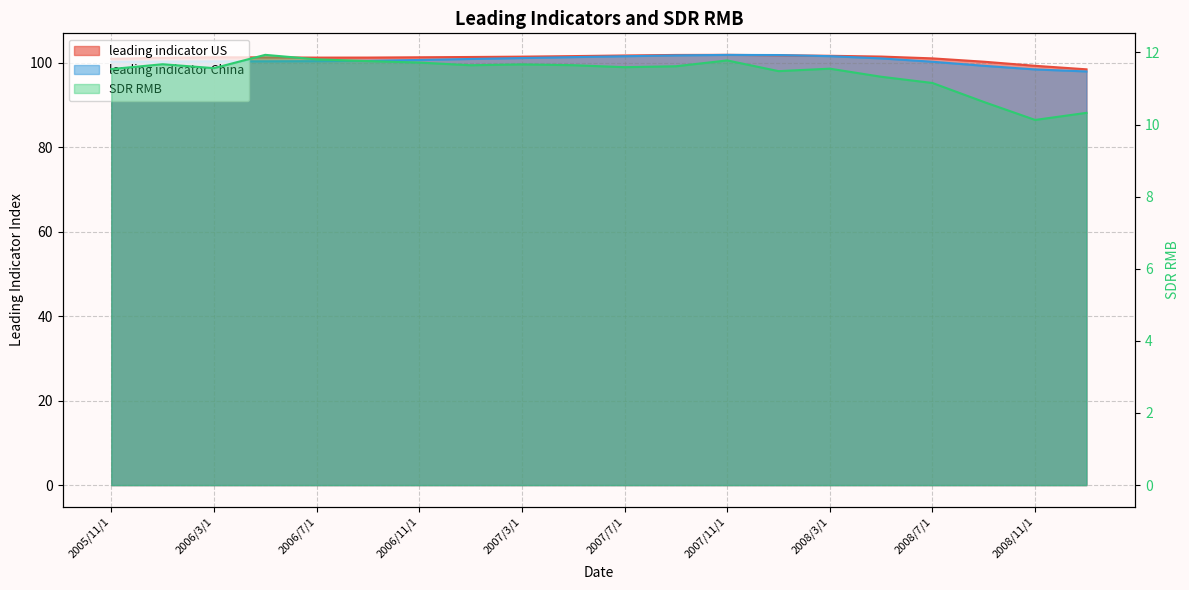

What is the value of the 16th point from the left?

11.3